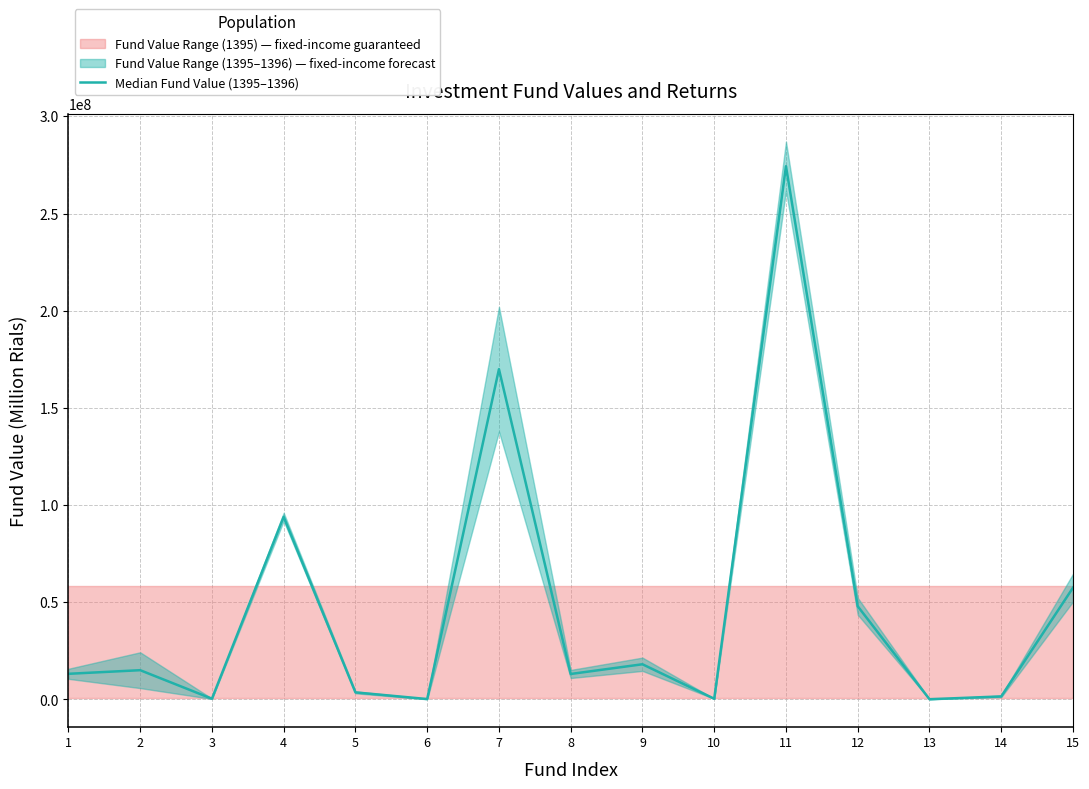

Reading left to right, what are all the values shown in this chart?

13200499.4	15058743.0	383155.7	93959710.7	3641622.5	215670.3	169924256.8	13113990.7	18109756.9	367272.3	274331057.6	47943565.8	120244.4	1572016.0	57506937.1